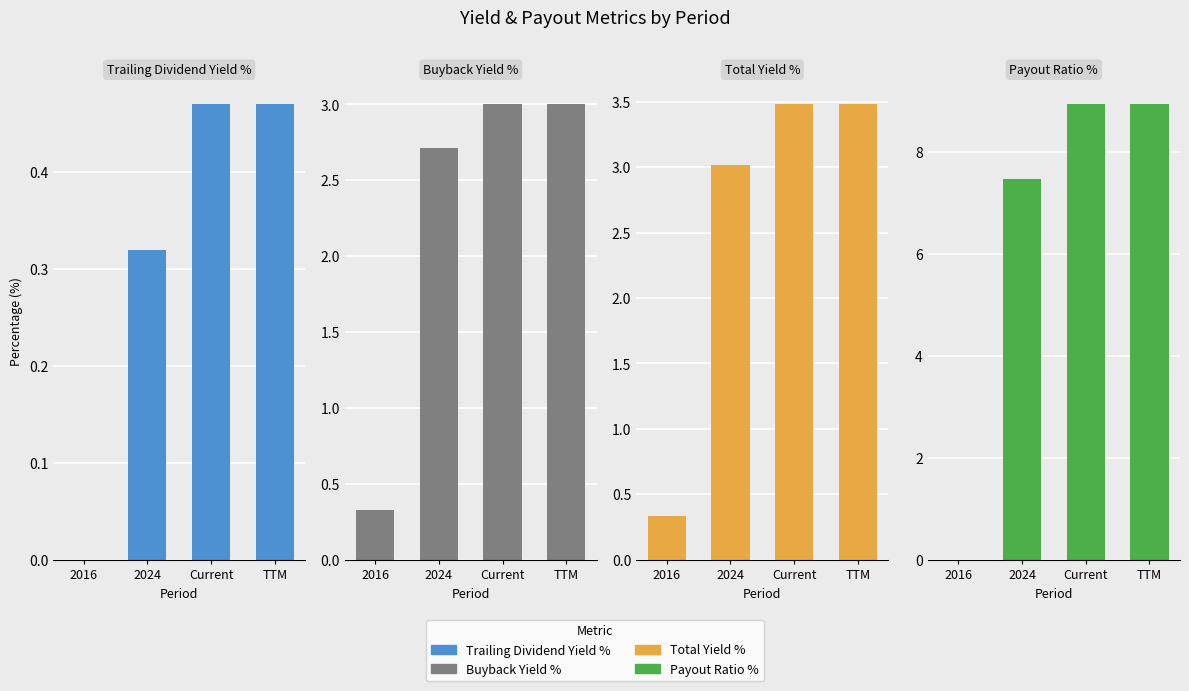

The Trailing Dividend Yield % series shows 0.2 at 2024. True or false?

False